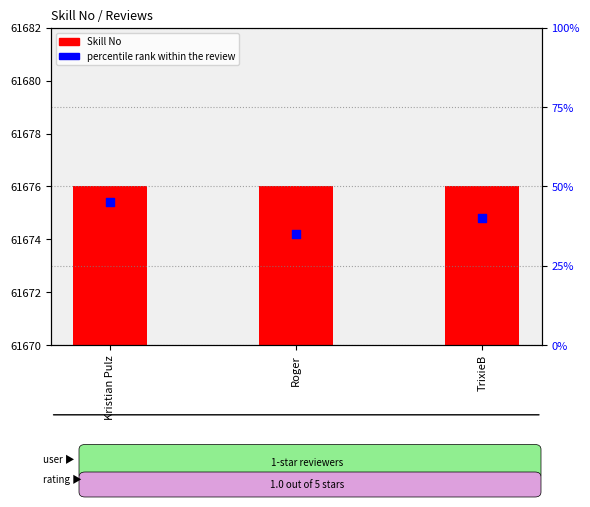

What are all the series names shown in the legend?

Skill No, percentile rank within the review